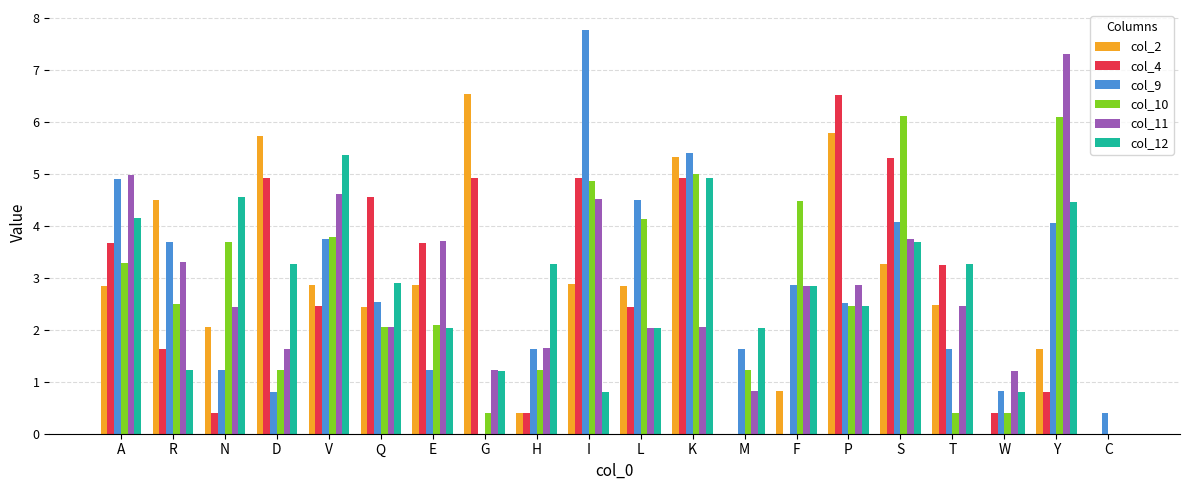

How many distinct data groups are displayed?

6